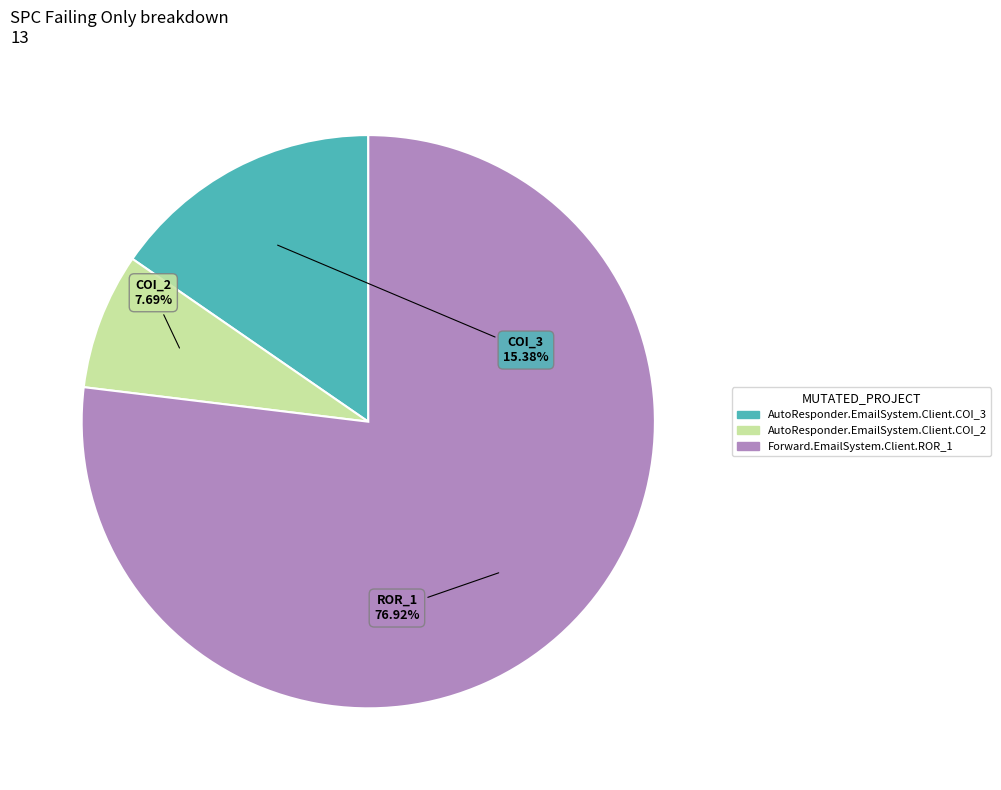

How many segments does this pie chart have?

3